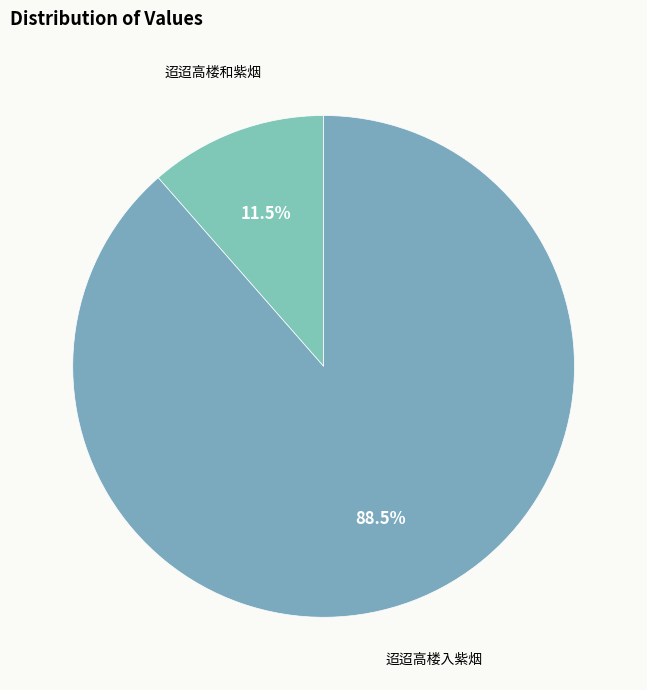

What is the largest slice in the pie chart?

迢迢高楼入紫烟